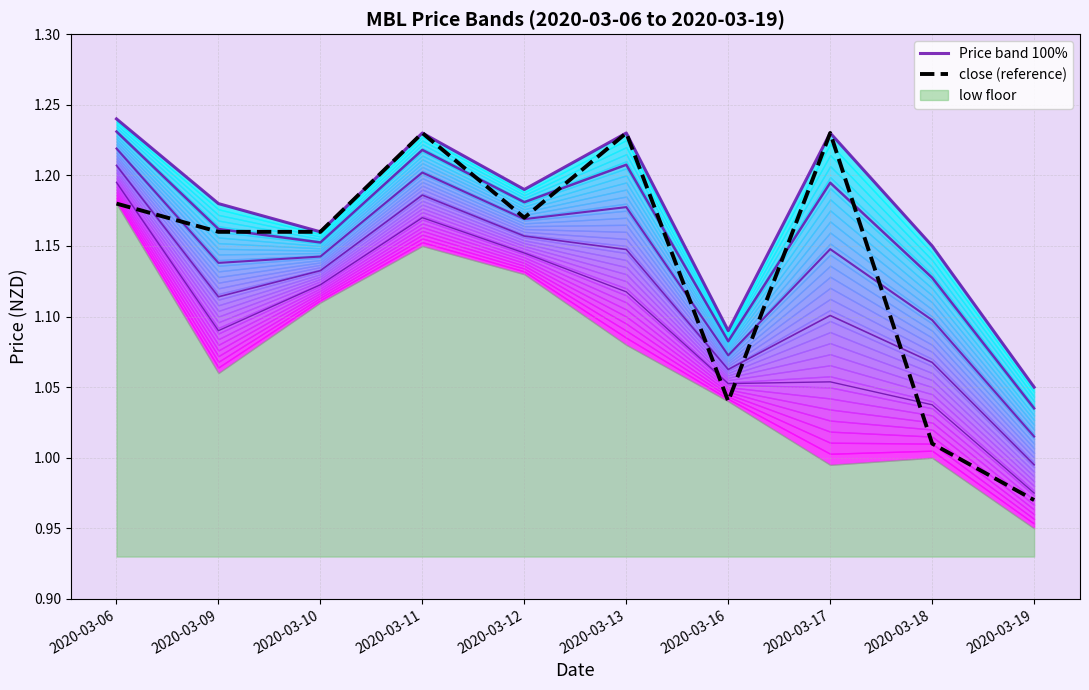

Between 2020-03-17 and 2020-03-11, which is larger?

2020-03-17